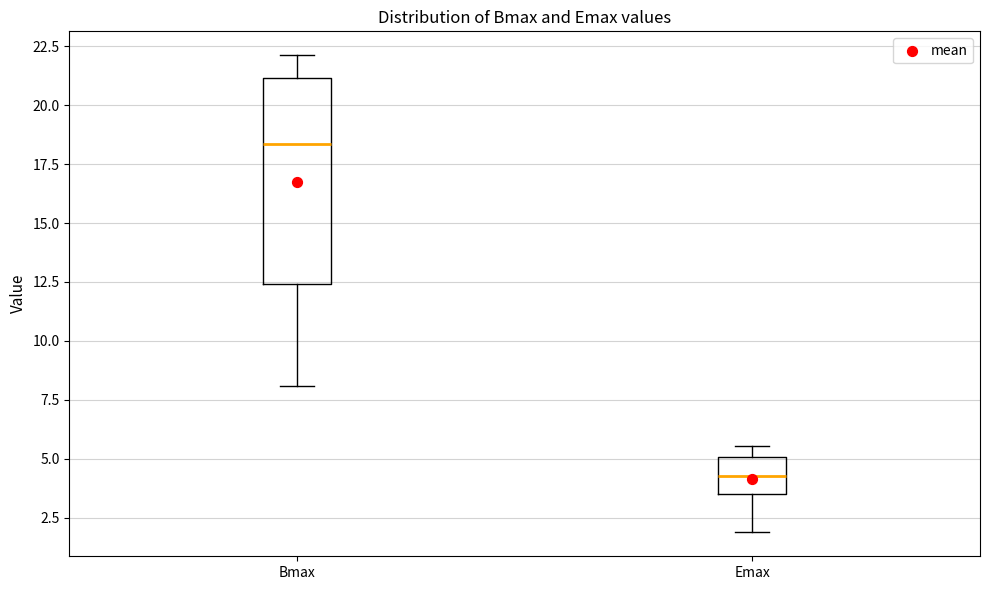

Where is the lower edge of the box for Bmax on the y-axis? The values are not printed on the chart, so give them approximately, as read against the axis.

12.5